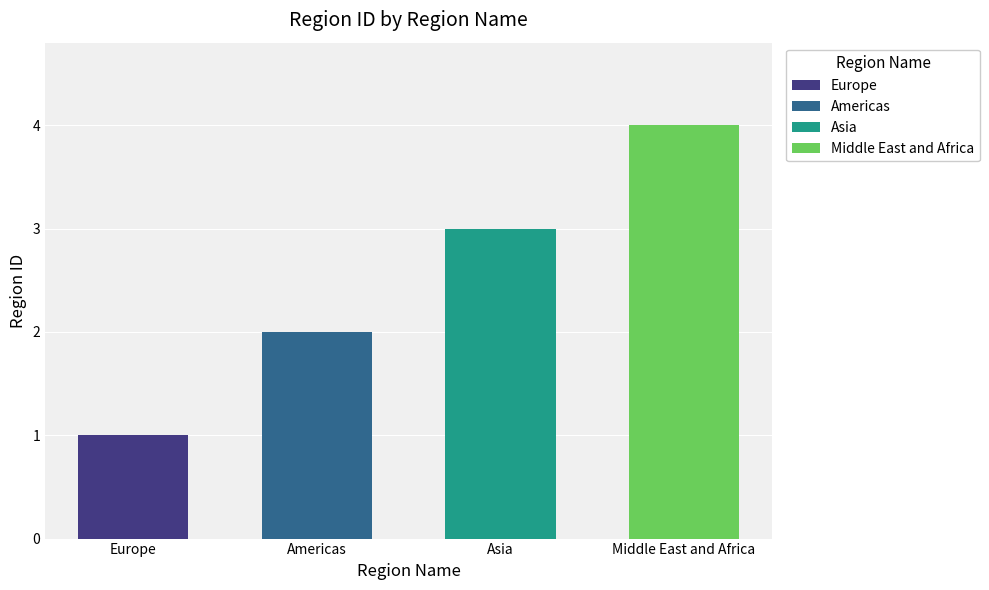

At which label is the value closest to 2?

Americas